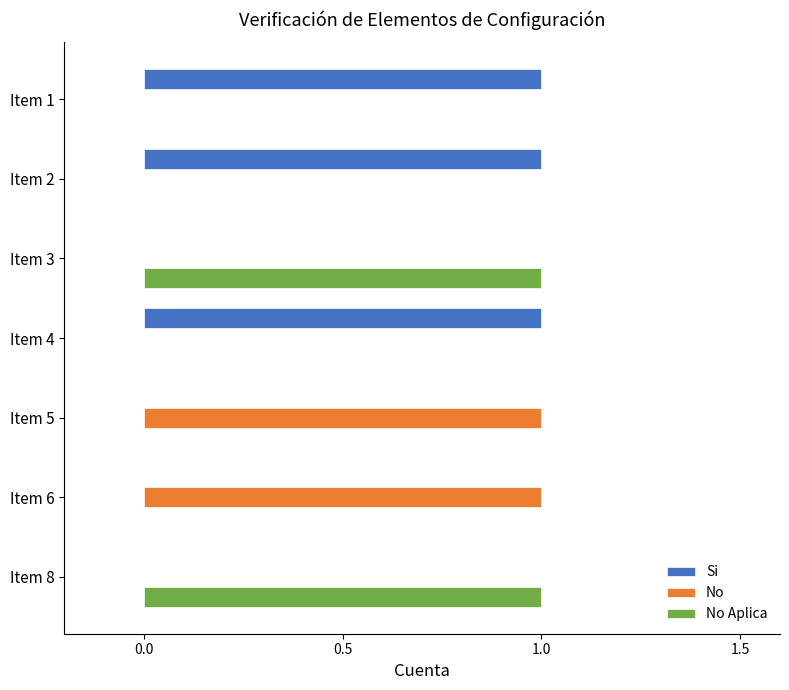

The No Aplica series shows 1 at Item 8. True or false?

True